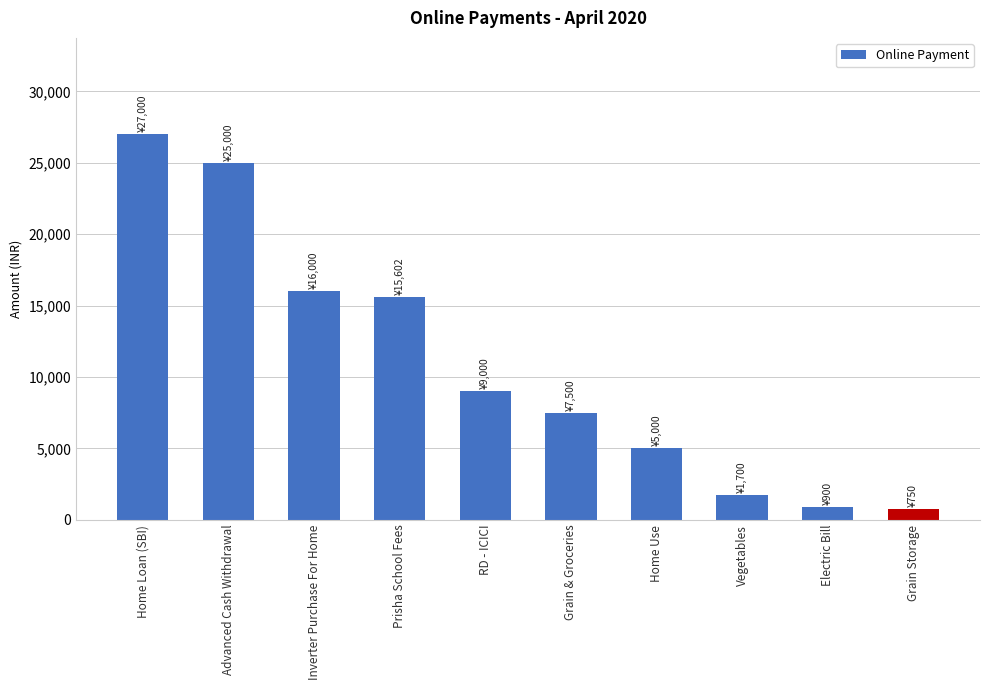

What is the difference between the maximum and second lowest values?

26100